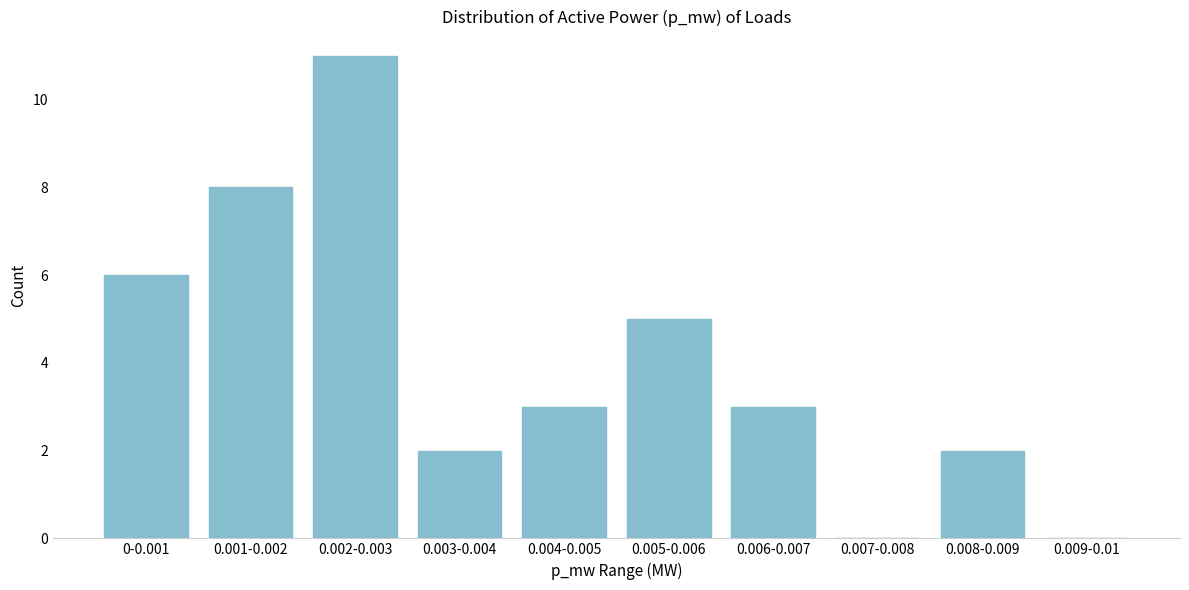

Reading left to right, what are all the values shown in this chart?

0-0.001=6	0.001-0.002=8	0.002-0.003=11	0.003-0.004=2	0.004-0.005=3	0.005-0.006=5	0.006-0.007=3	0.007-0.008=0	0.008-0.009=2	0.009-0.01=0